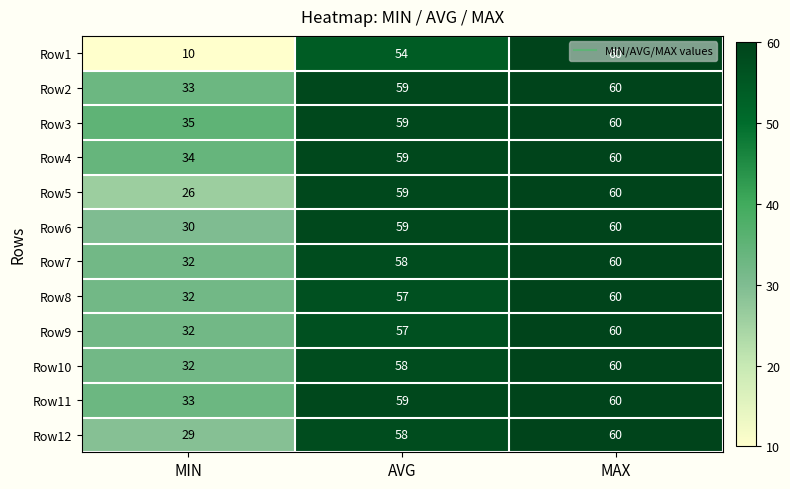

What is the sum of the Row8 values at AVG and MAX?

117